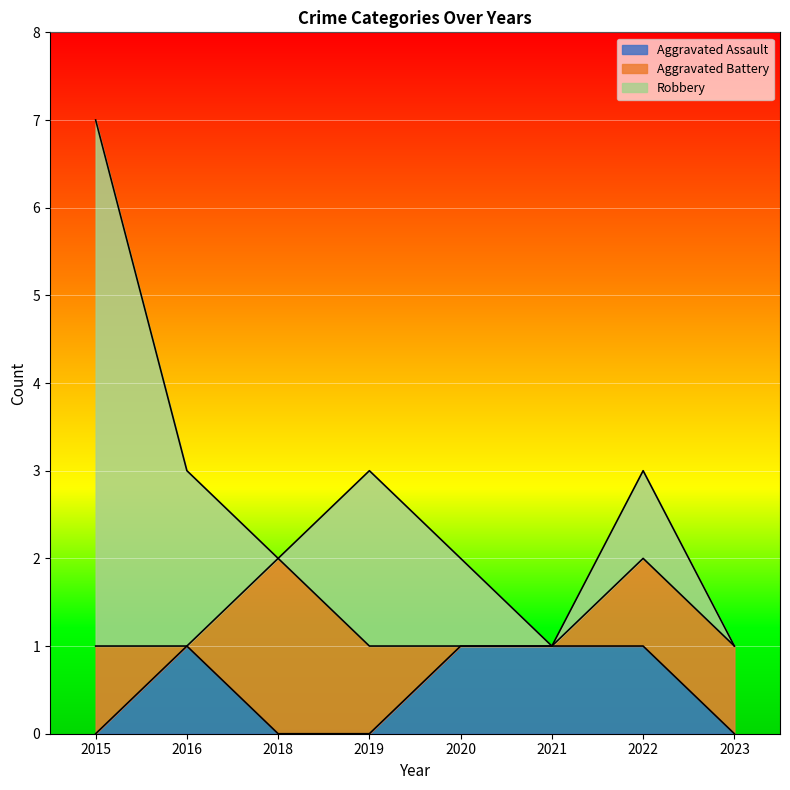

What is the greatest value displayed?

6